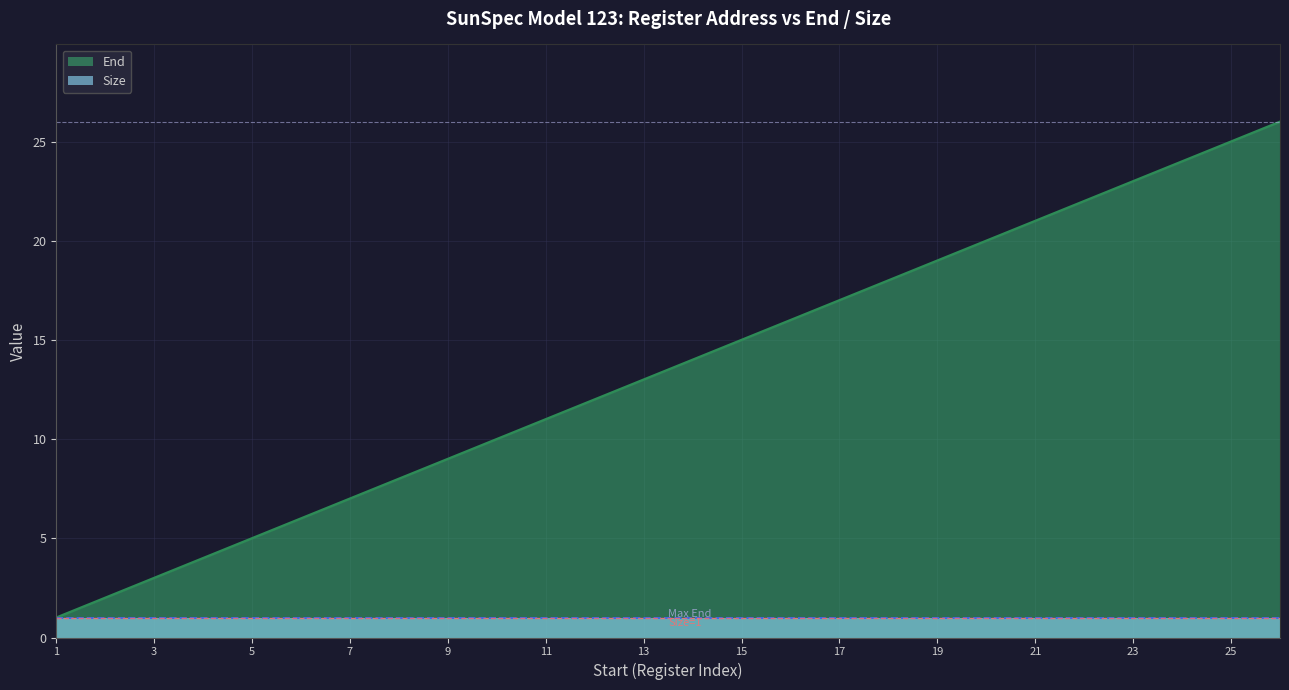

What is the value of the 14th point from the left?

14